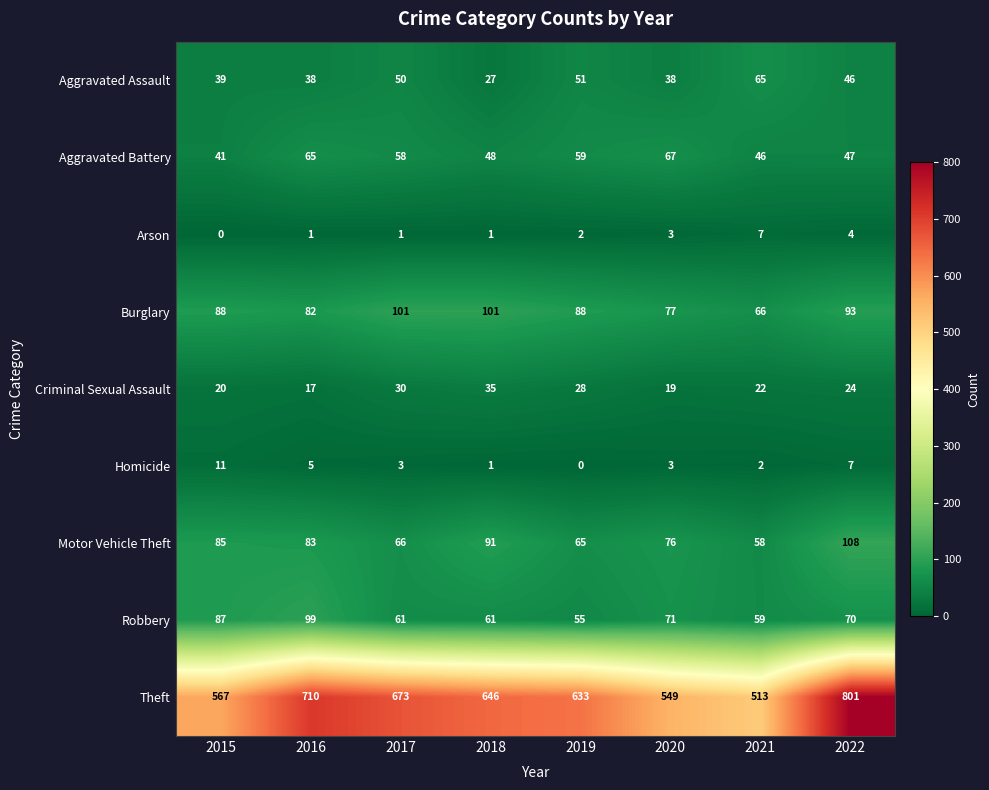

What is the sum of the Theft values at 2020 and 2021?

1062